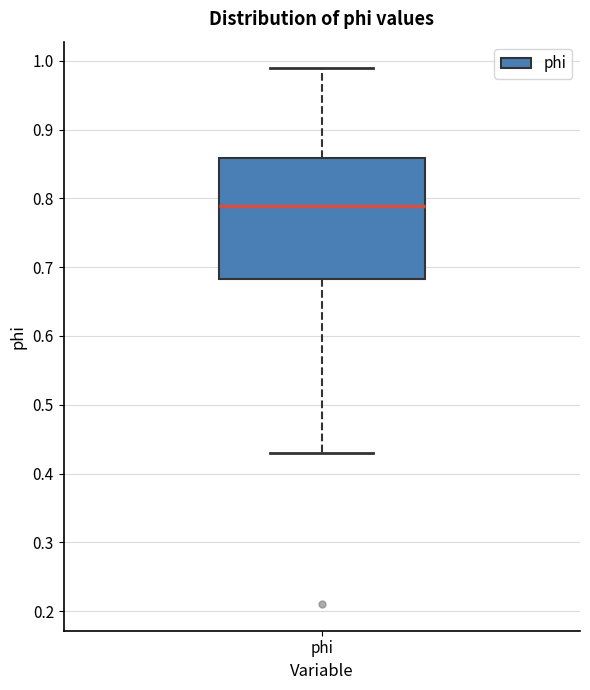

Read this box plot against the y-axis: the position of the median line, the range covered by the box, and the ends of both whiskers. The values are not printed on the chart, so give them approximately, as read against the axis.

median 0.79, box 0.68 to 0.86, whiskers 0.43 to 0.99